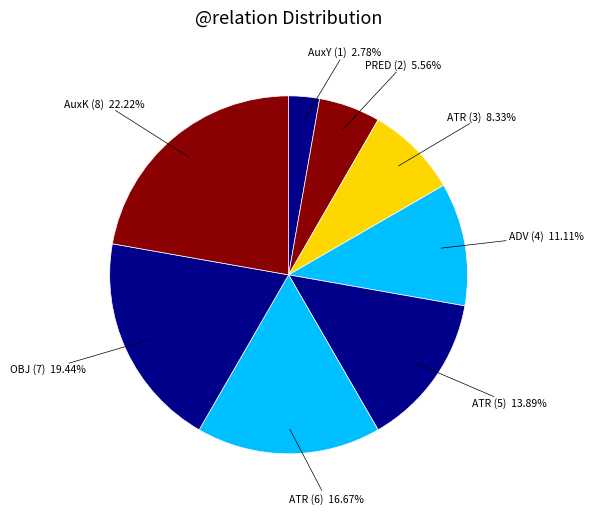

How many slices are in this pie chart?

8